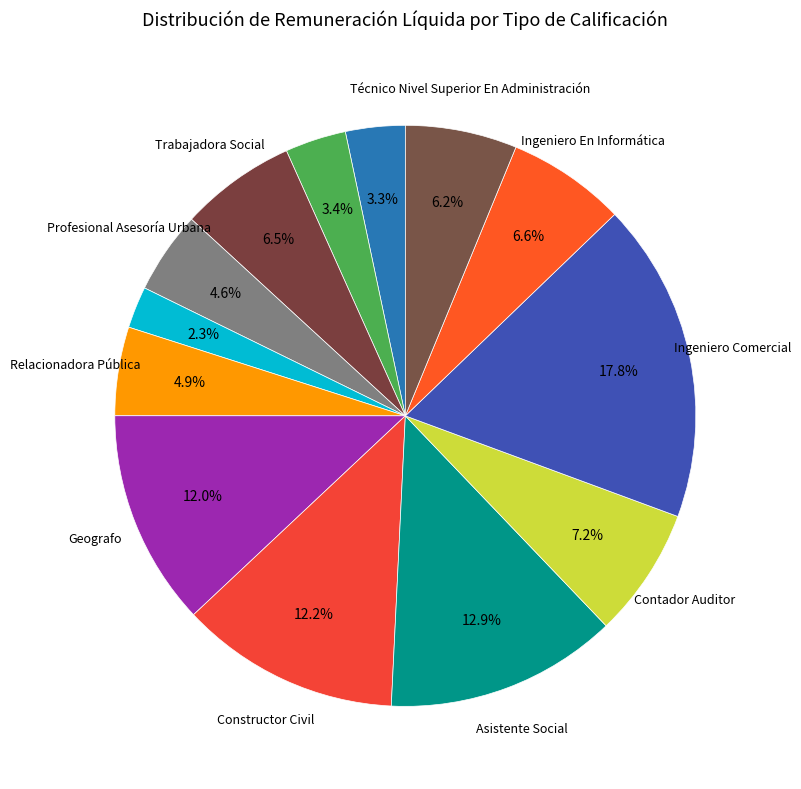

Count the number of slices in the pie.

13